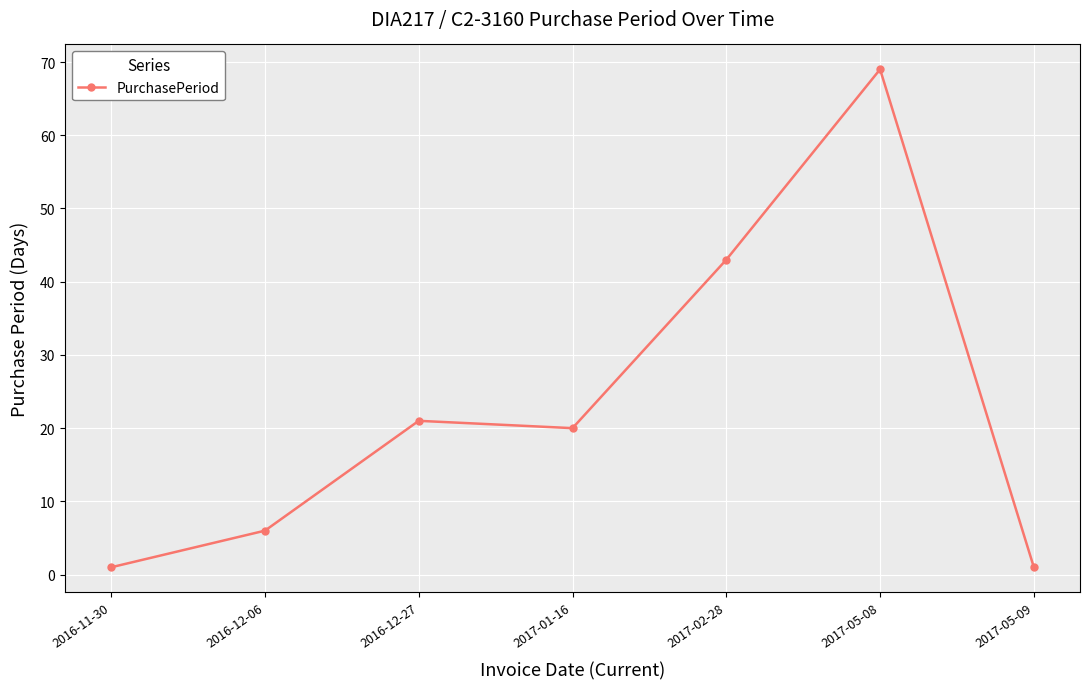

Reading left to right, what are all the values shown in this chart?

1	6	21	20	43	69	1